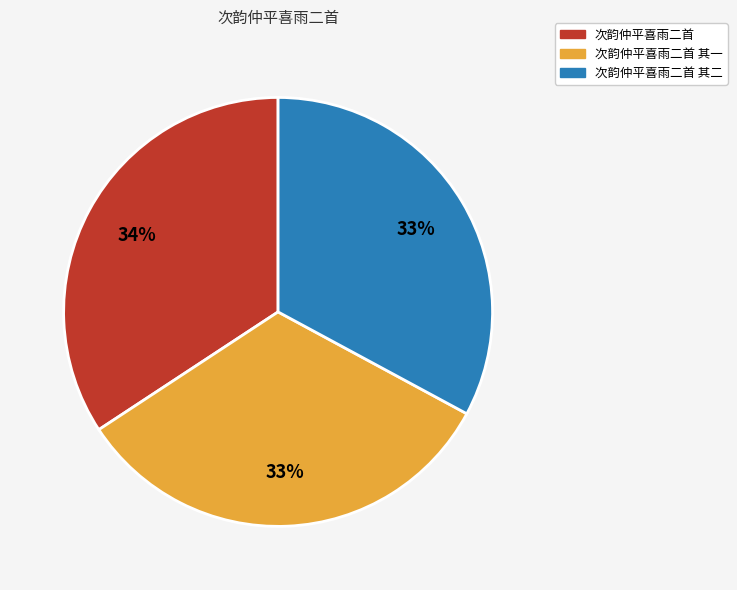

Which slice is the largest?

次韵仲平喜雨二首